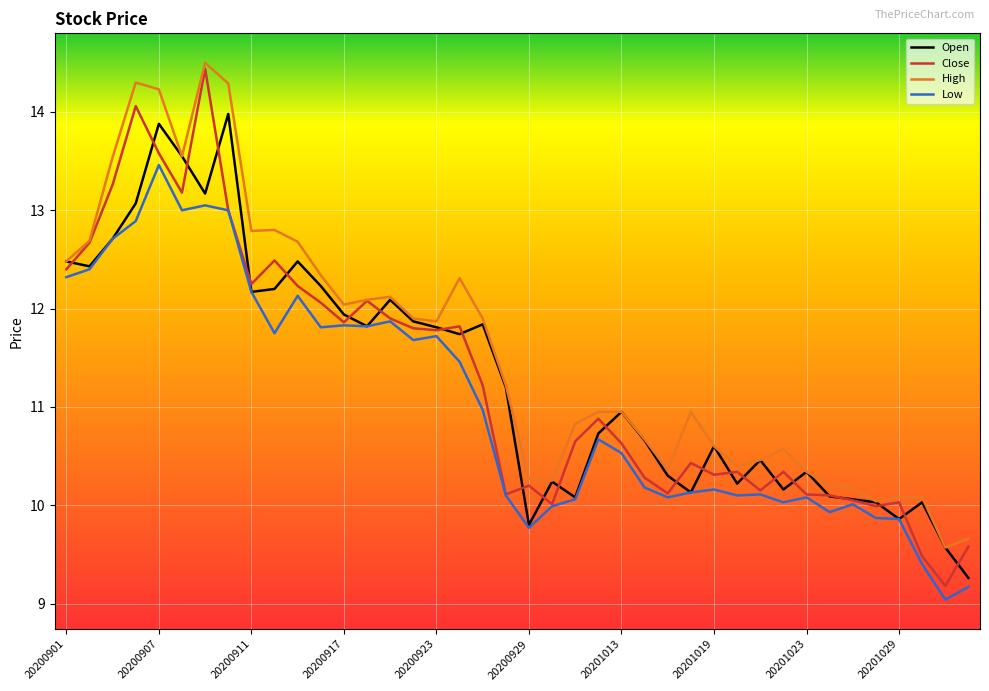

Which series has the largest total across all categories?

High